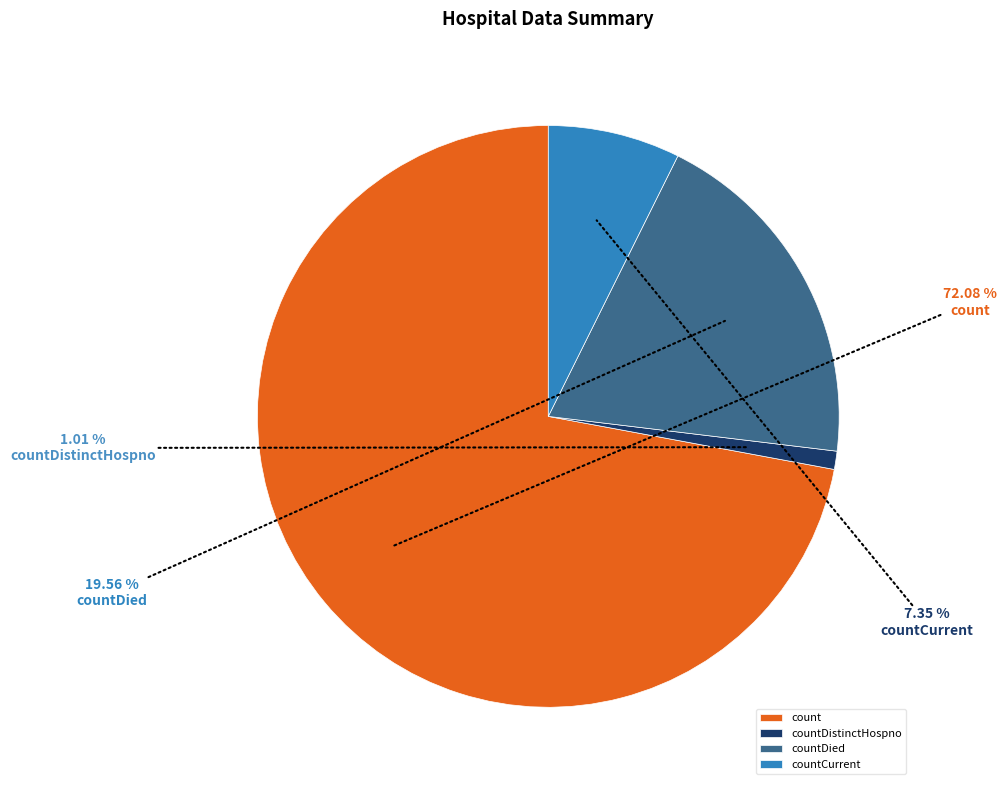

To the nearest percent, what percentage of the pie is countDied?

20%